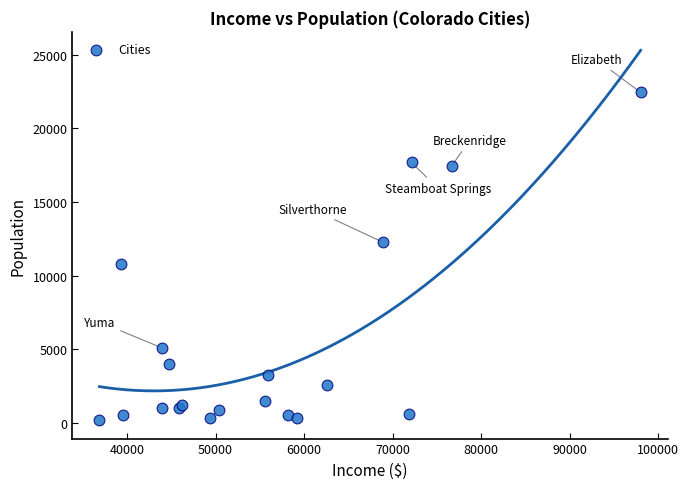

What Y value in the scatter plot is closest to 11311?

10819